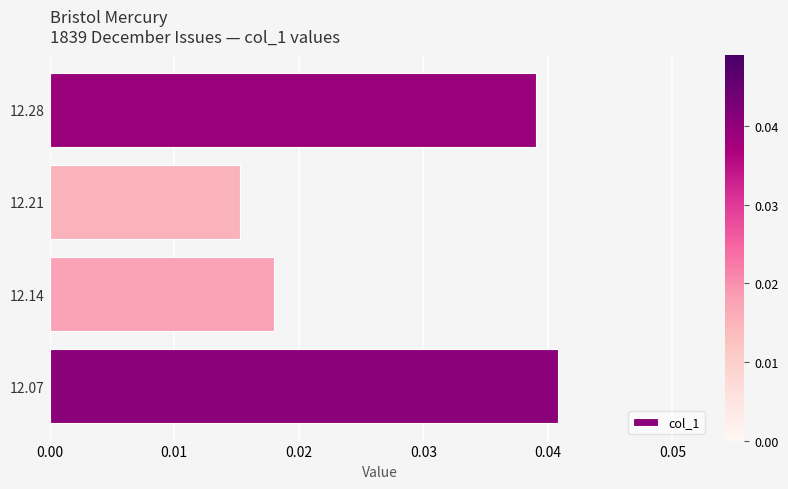

Rank the categories by value from lowest to highest.

12.21, 12.14, 12.28, 12.07